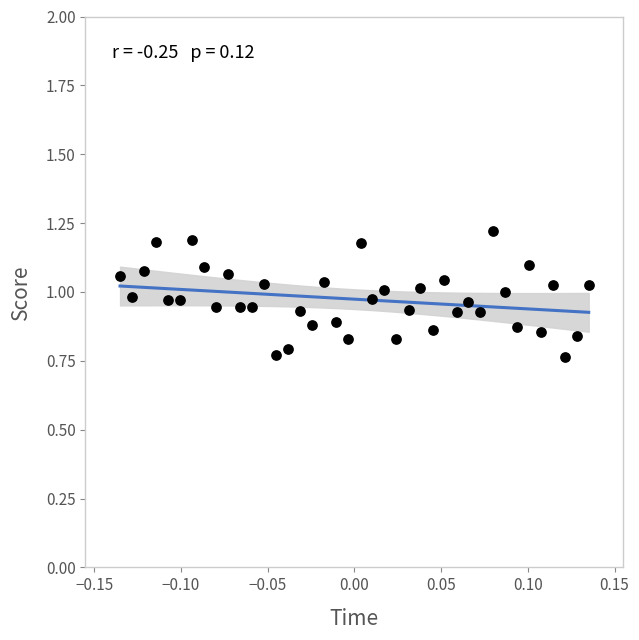

What is the range of X values (max minus min)?

0.3